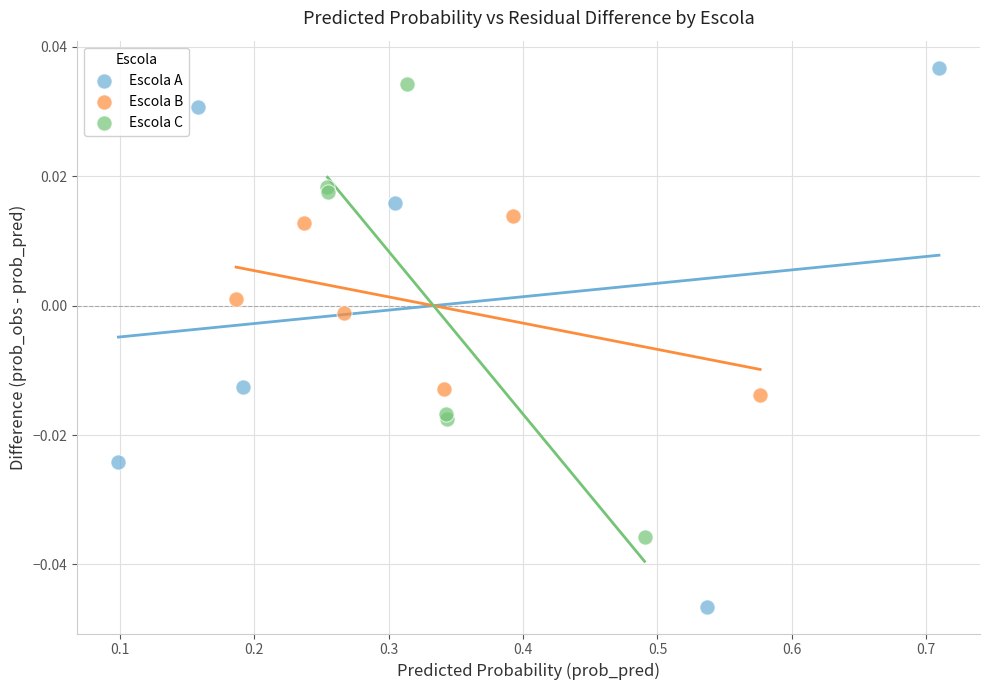

Which series contains the lowest Y value?

Escola A